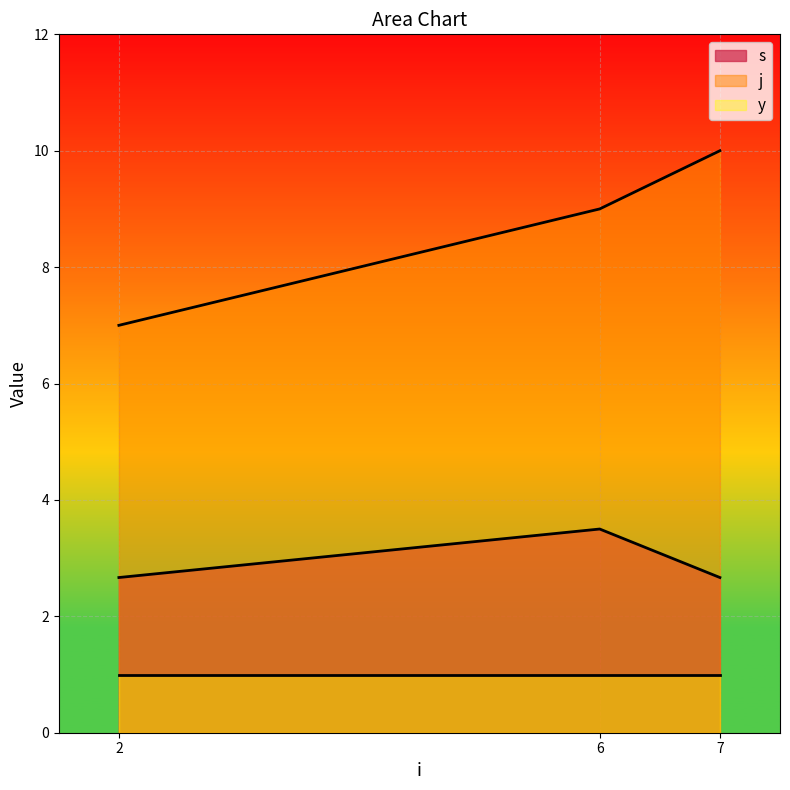

Does the chart display data point markers on the line(s)?

No